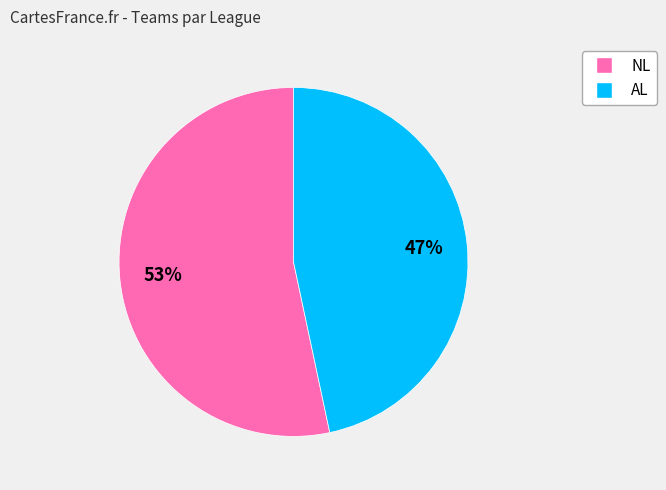

What is the ratio of the value at AL to the value at NL?

0.9